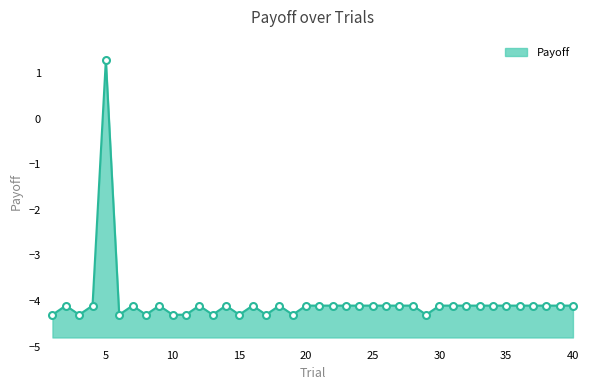

What is the value of the 15th point from the left?

-4.3